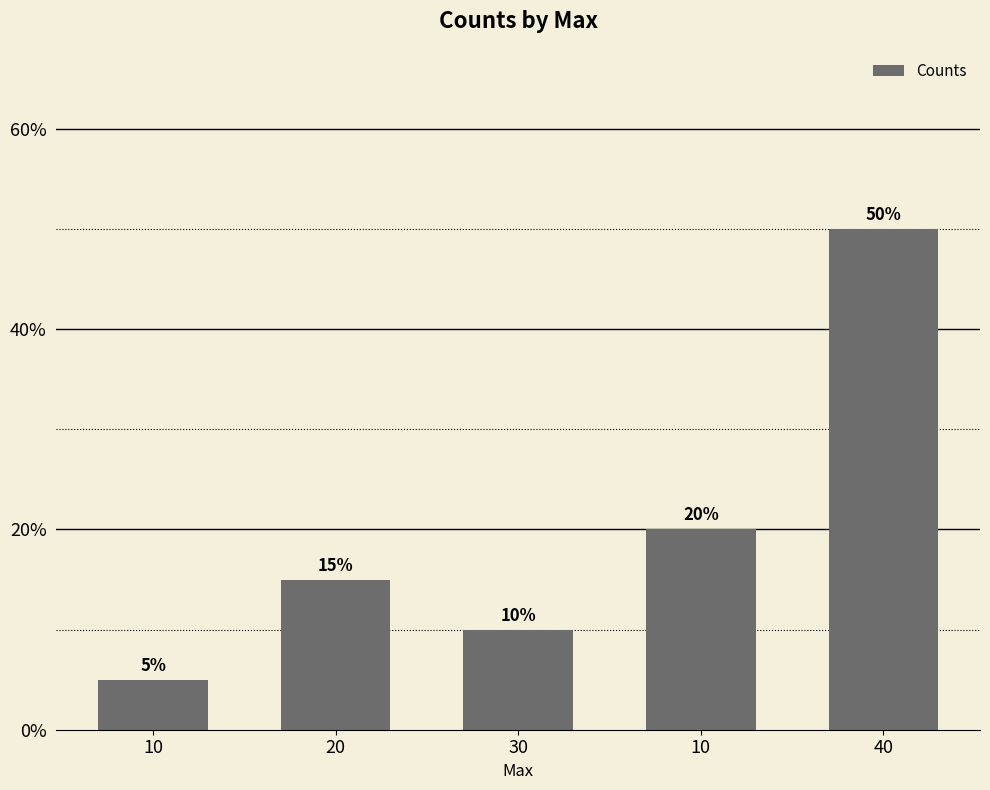

Are the bars grouped side by side (vs. stacked)?

No